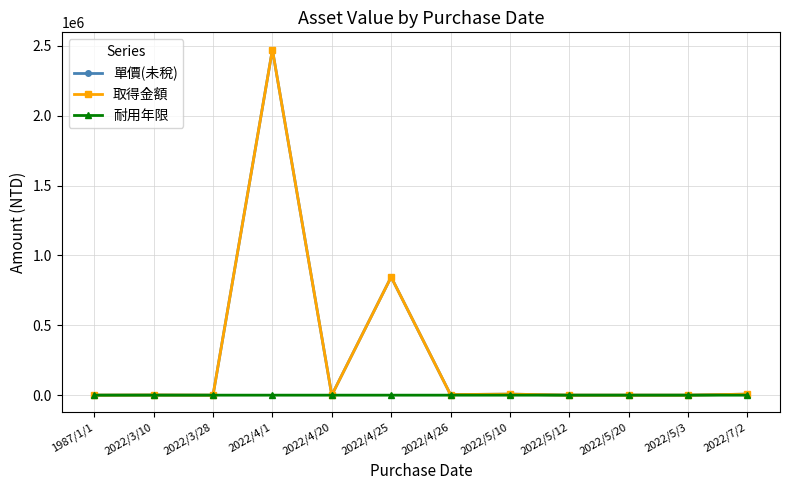

Reading left to right, what are all the values shown in this chart?

單價(未稅): 0.0	1155.0	0.0	2472750.0	0.0	845565.0	3990.0	7499.1	0.0	0.0	0.0	7499.2
取得金額: 0.0	1155.0	0.0	2472750.0	0.0	845565.0	3990.0	7499.1	0.0	0.0	0.0	7499.2
耐用年限: 0.0	0.0	0.0	25.0	0.0	0.0	0.0	0.0	0.0	0.0	0.0	0.0